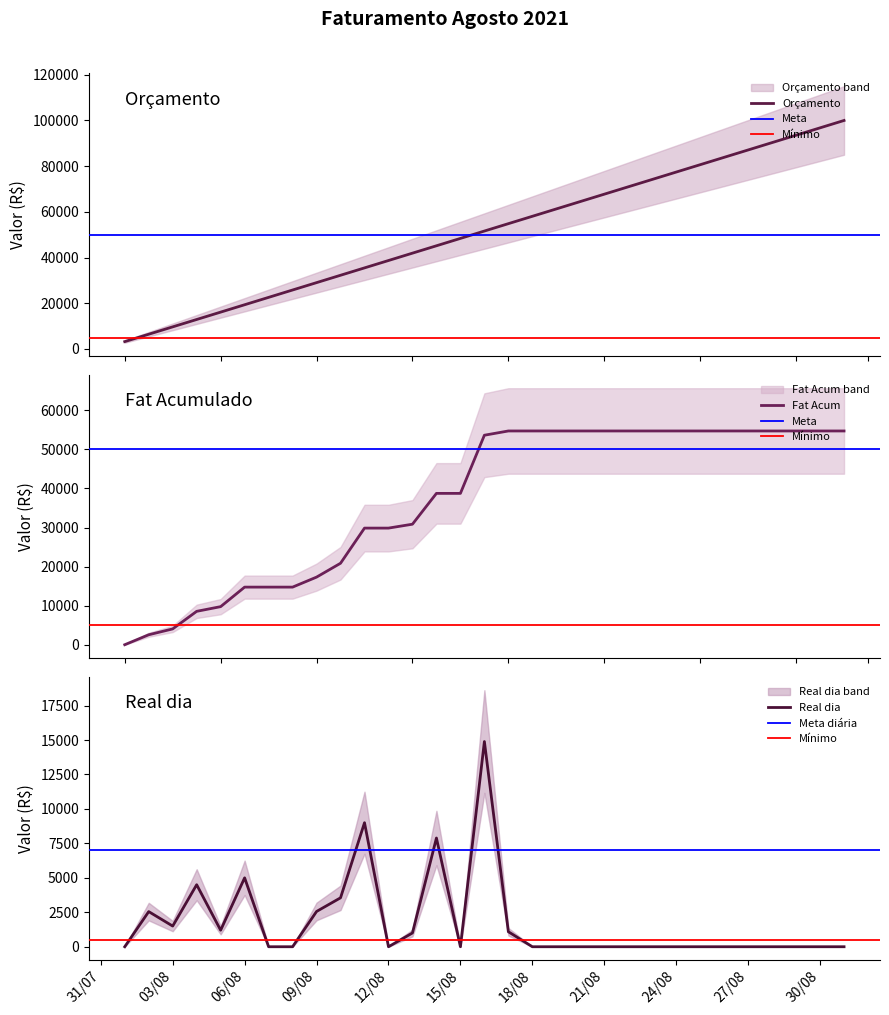

How many values in the Real dia series exceed 0?

12